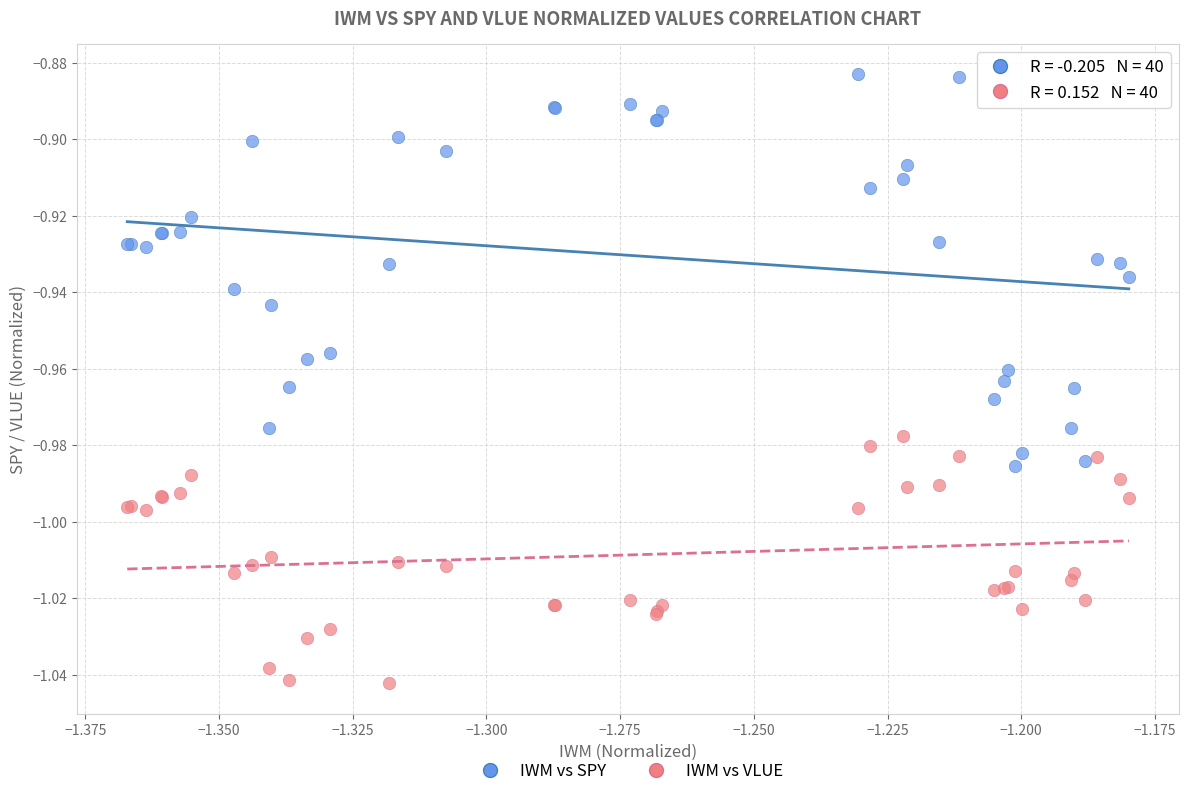

Which series contains the lowest Y value?

IWM vs VLUE